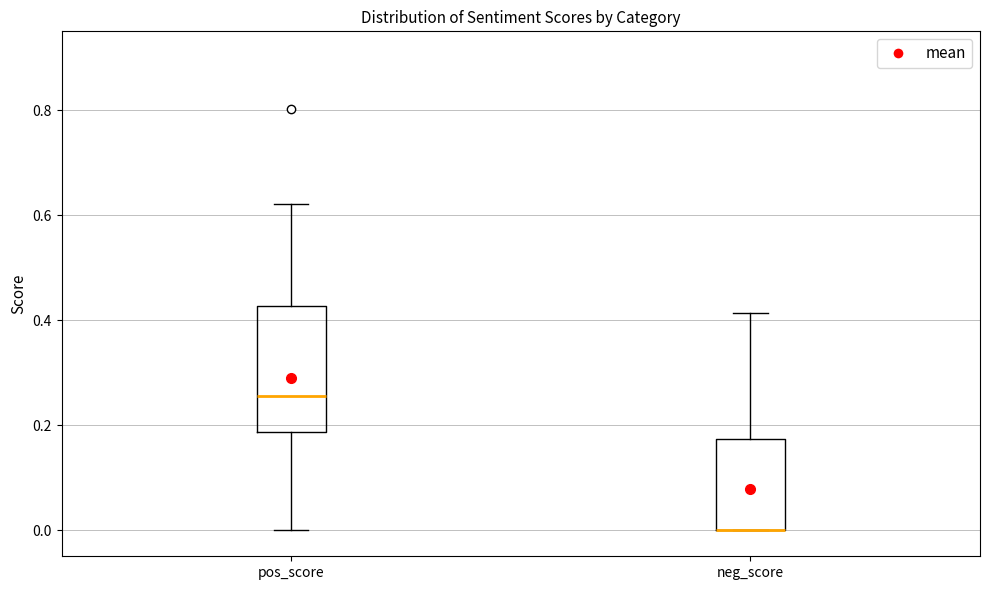

Reading left to right, read every box against the y-axis: the position of its median line, the range the box covers, and the ends of its whiskers. The values are not printed on the chart, so give them approximately, as read against the axis.

pos_score: median 0.26, box 0.18 to 0.42, whiskers 0.00 to 0.62
neg_score: median 0.00 (drawn on the box's lower edge), box 0.00 to 0.18, whiskers 0.00 to 0.42